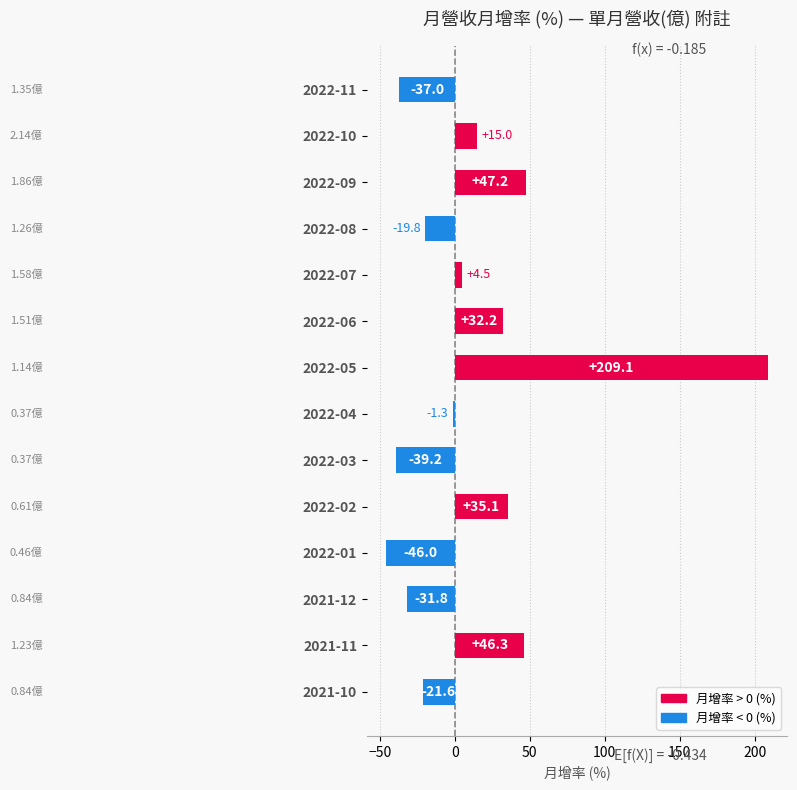

What is the change in value from 2022-09 to 2021-12?

-79.0